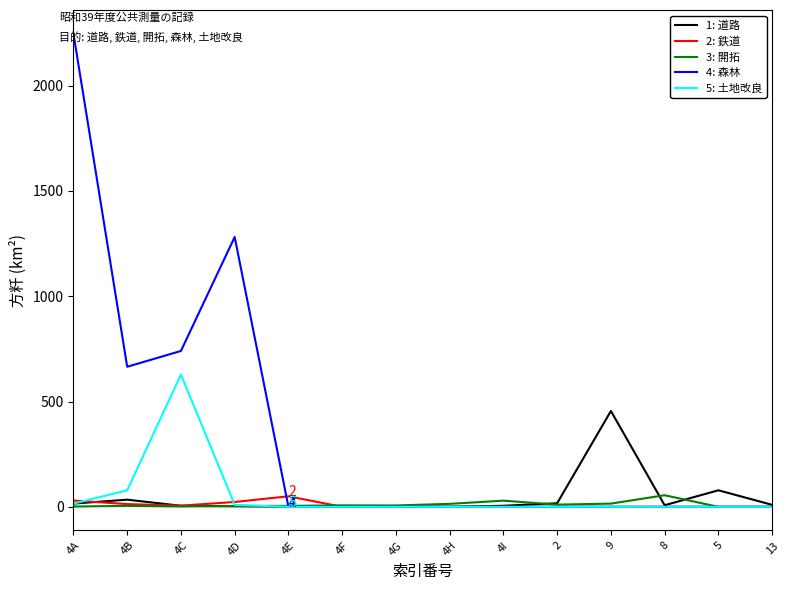

At which category does the chart reach its peak across all series?

4A